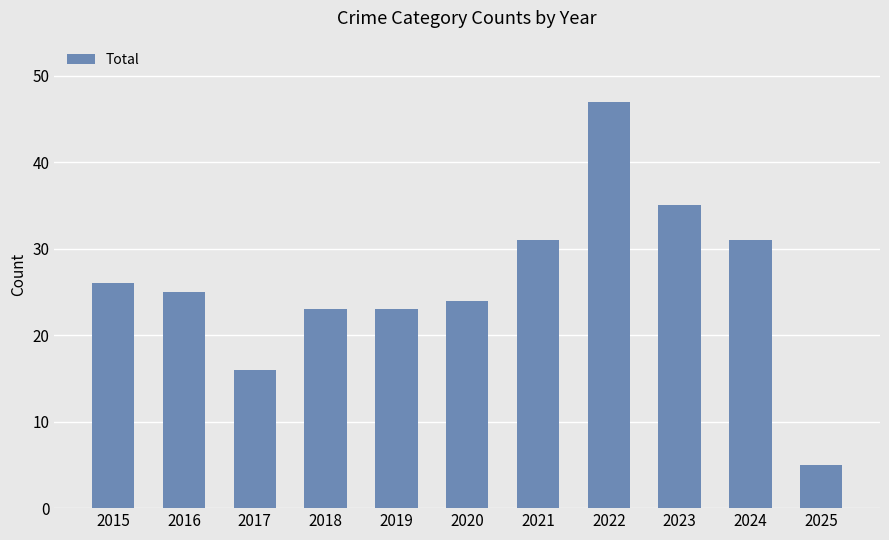

What is the change in value from 2015 to 2021?

+5